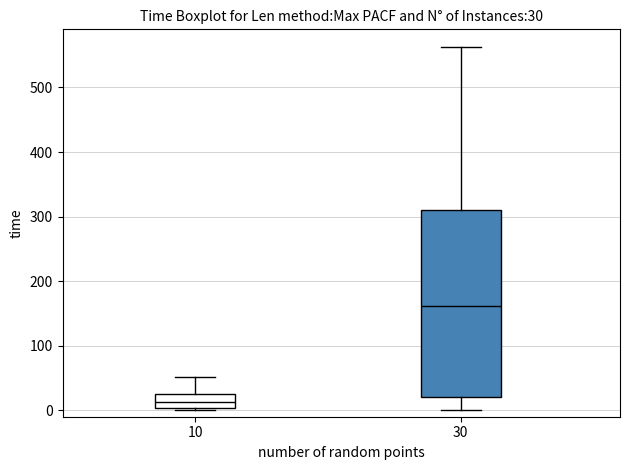

Which box is the tallest, from its lower edge to its upper edge?

30